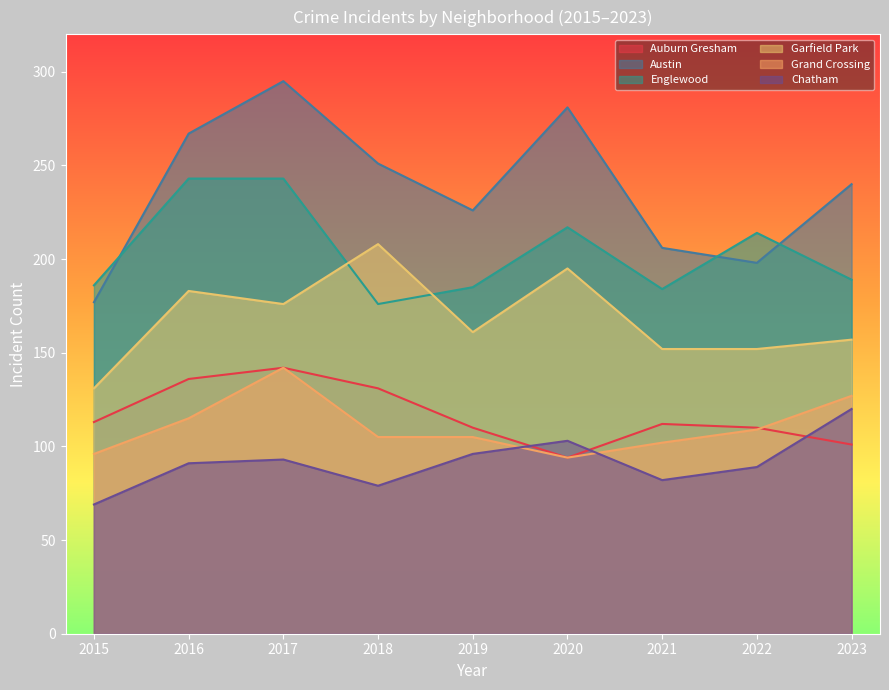

Does the chart display data point markers on the line(s)?

No